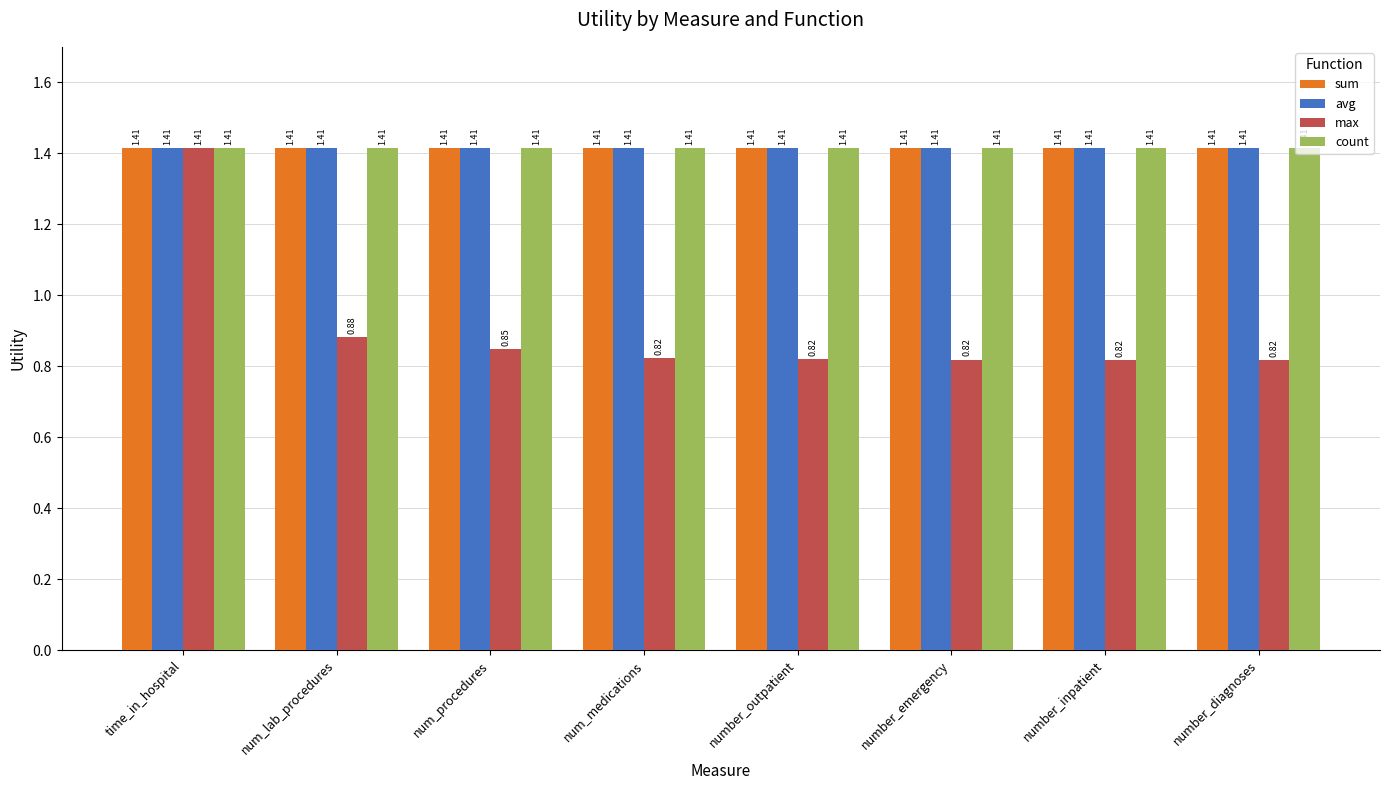

What is the sum of the max values at num_lab_procedures and number_inpatient?

1.7